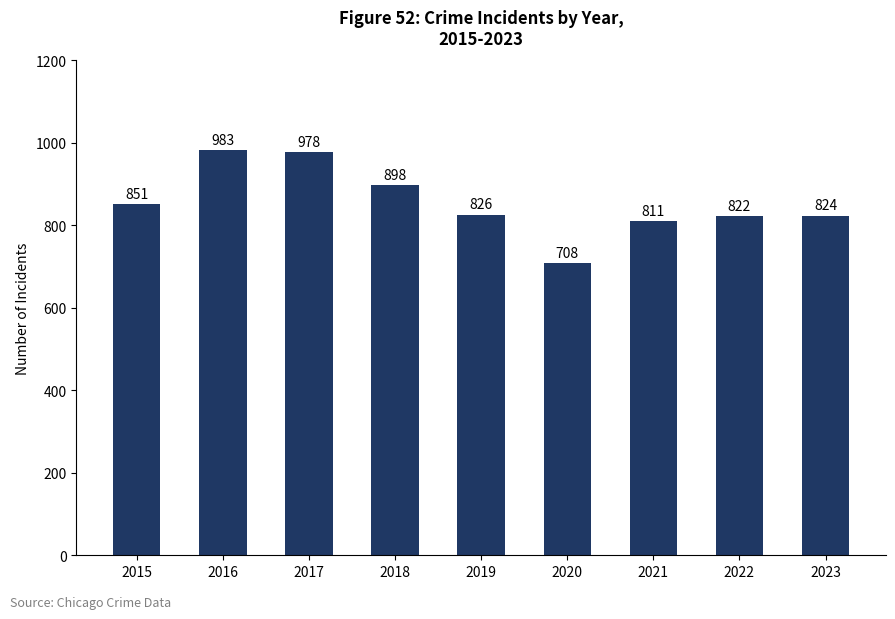

Are the bars horizontal?

No